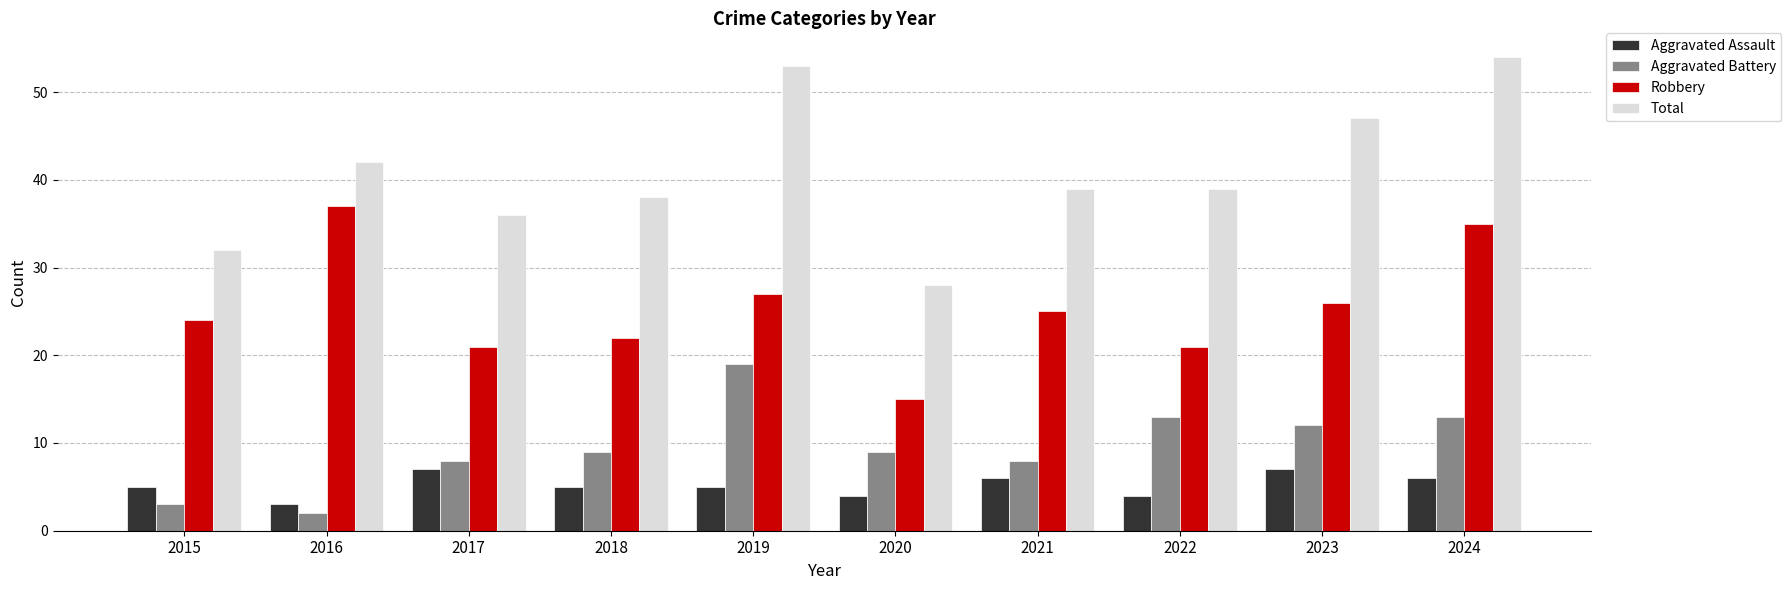

What is the difference between the Aggravated Battery values at 2019 and 2015?

16